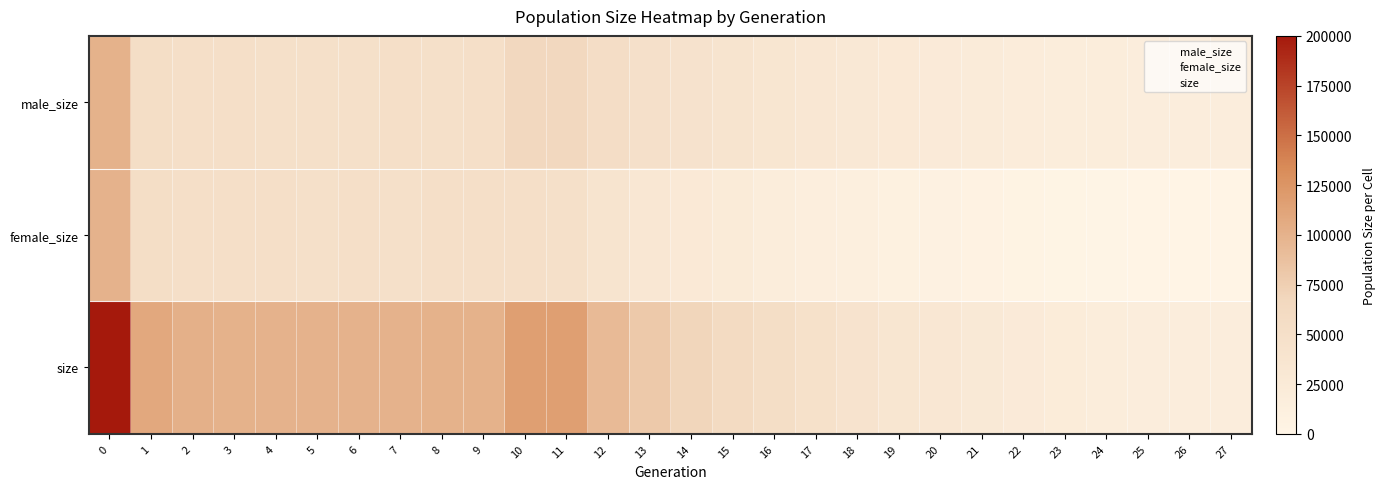

Which series has the largest total across all categories?

size